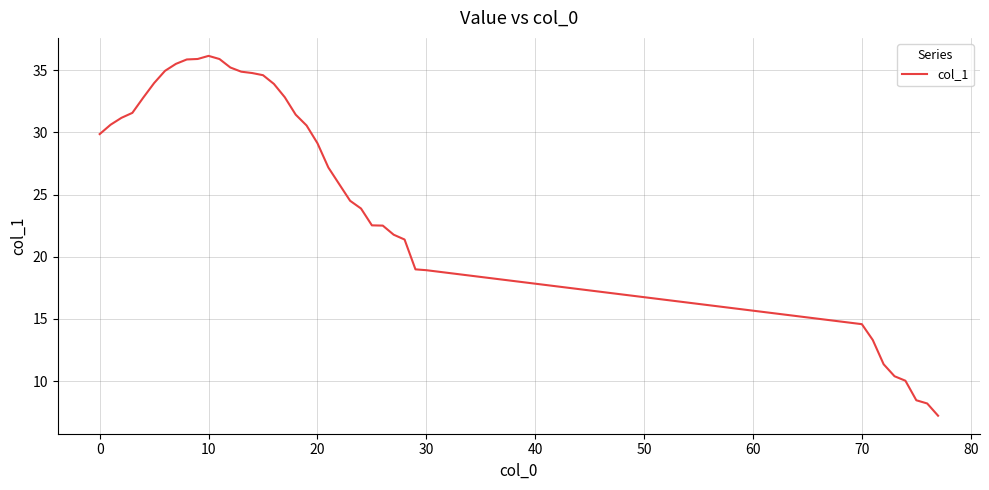

What is the smallest value displayed?

7.2